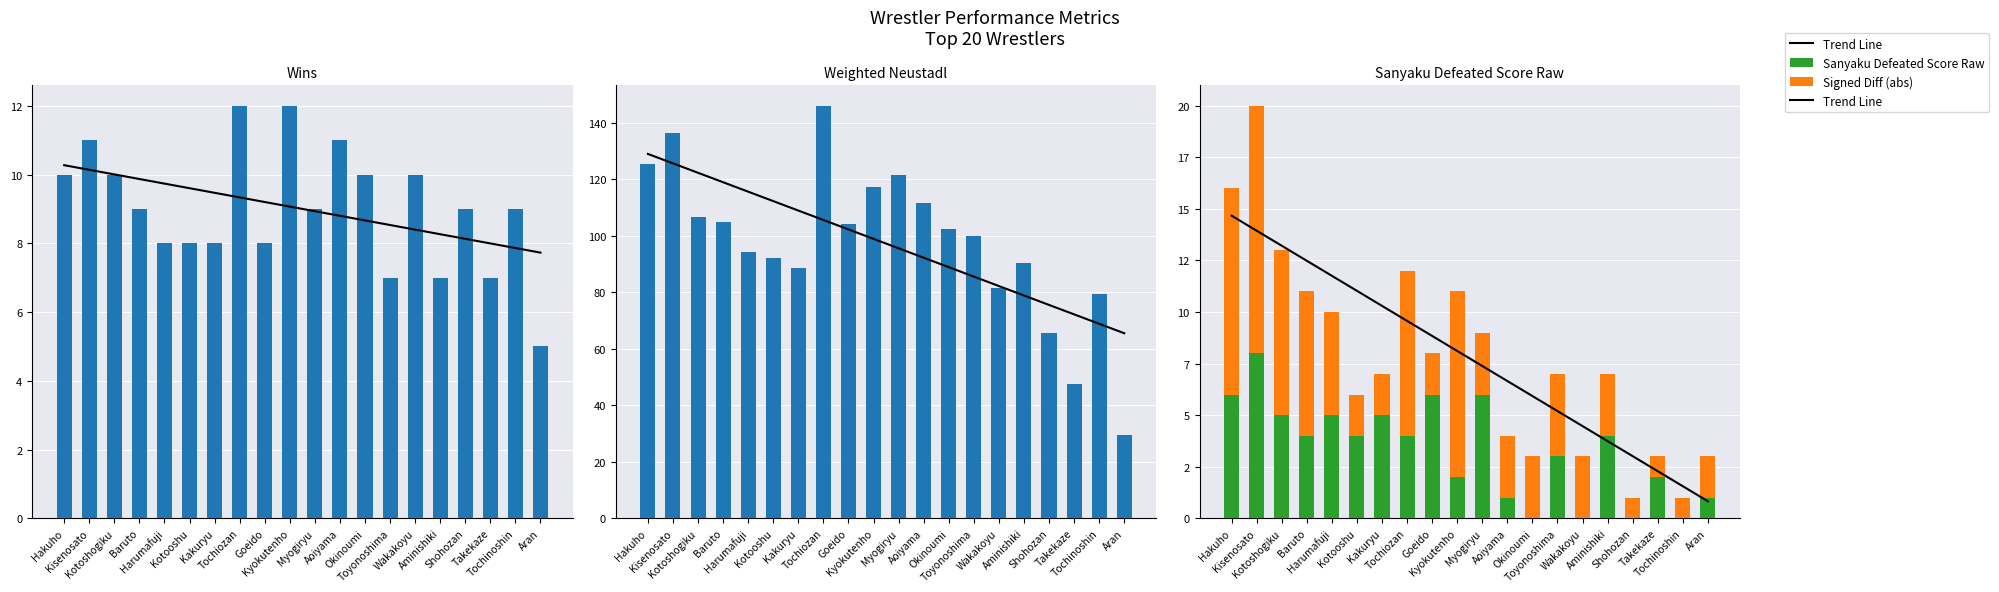

Rank the series by their maximum value, from lowest to highest.

Sanyaku Defeated Score Raw, Wins, Signed Diff (abs), Trend Line, Weighted Neustadl